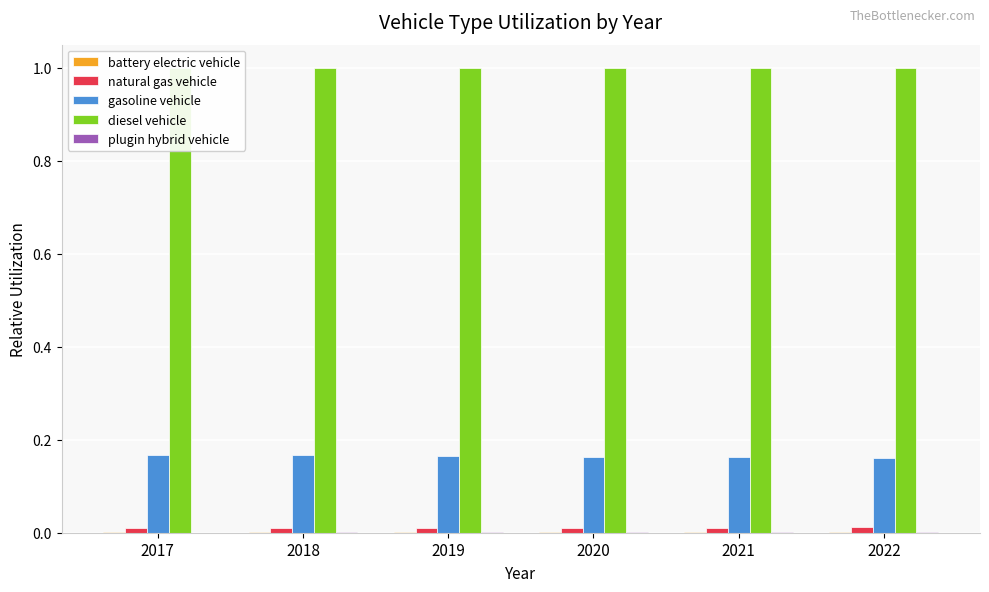

What is the average value of the diesel vehicle series?

1.0